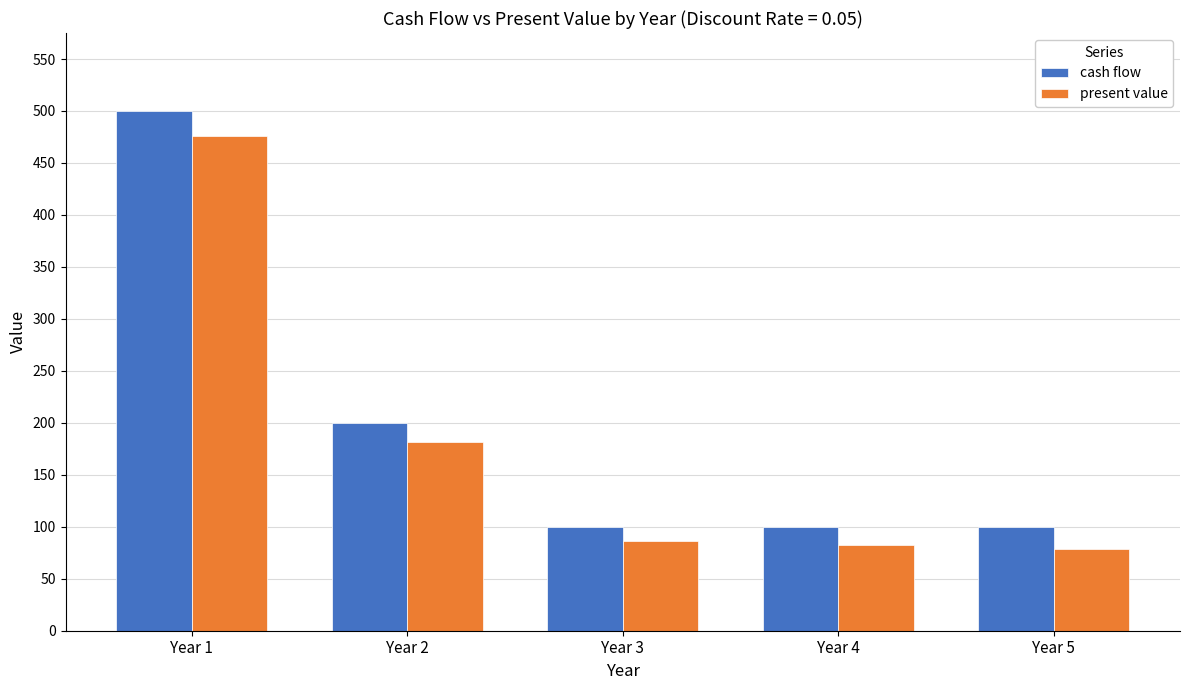

Rank the series at Year 4 from lowest to highest value.

present value, cash flow